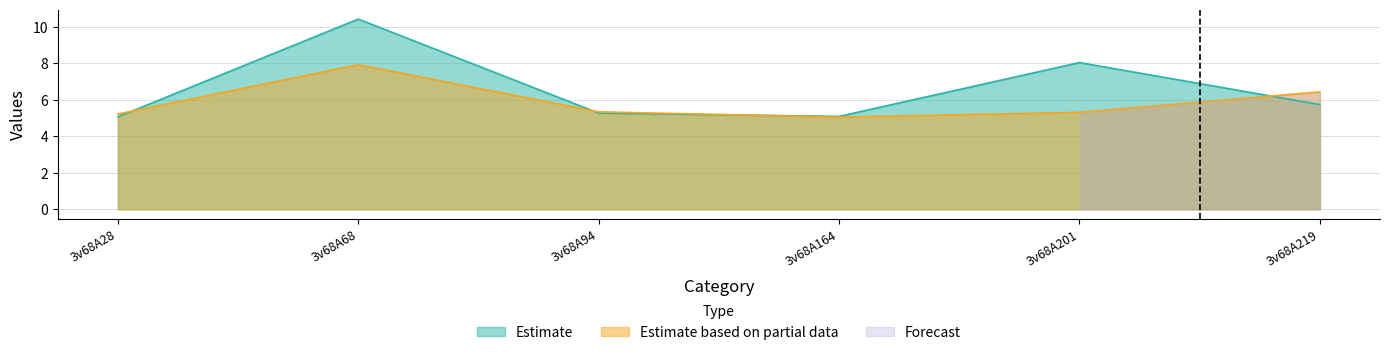

At which label is Estimate closest to 7?

3v68A201